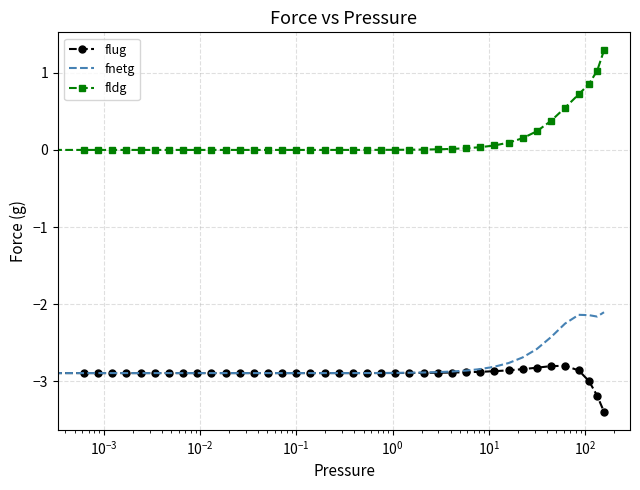

True or false: fldg and flug intersect in this chart.

False